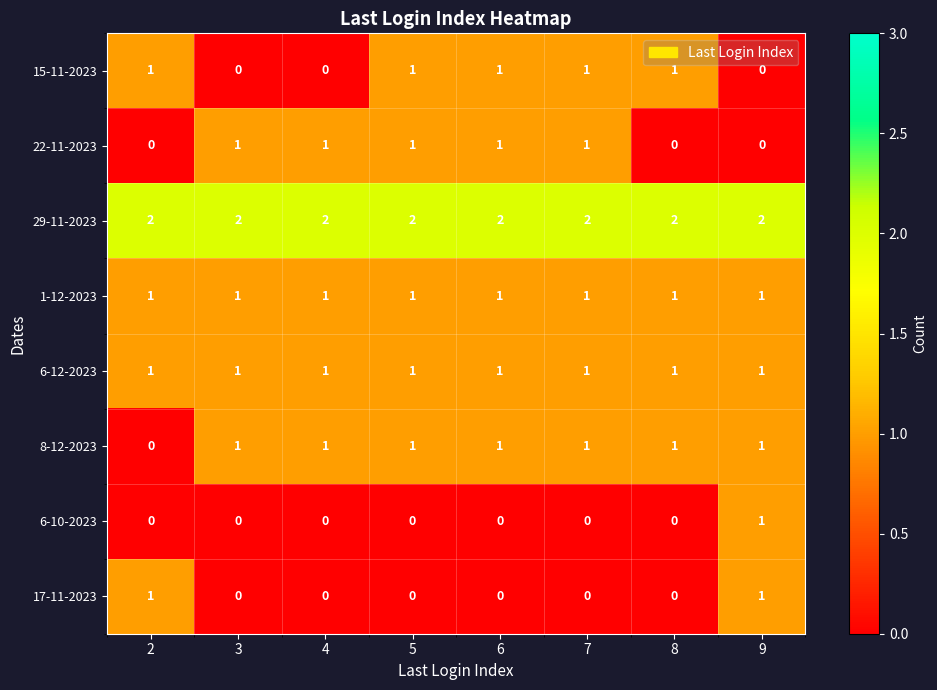

Between 4 and 5, which series saw the biggest shift?

15-11-2023